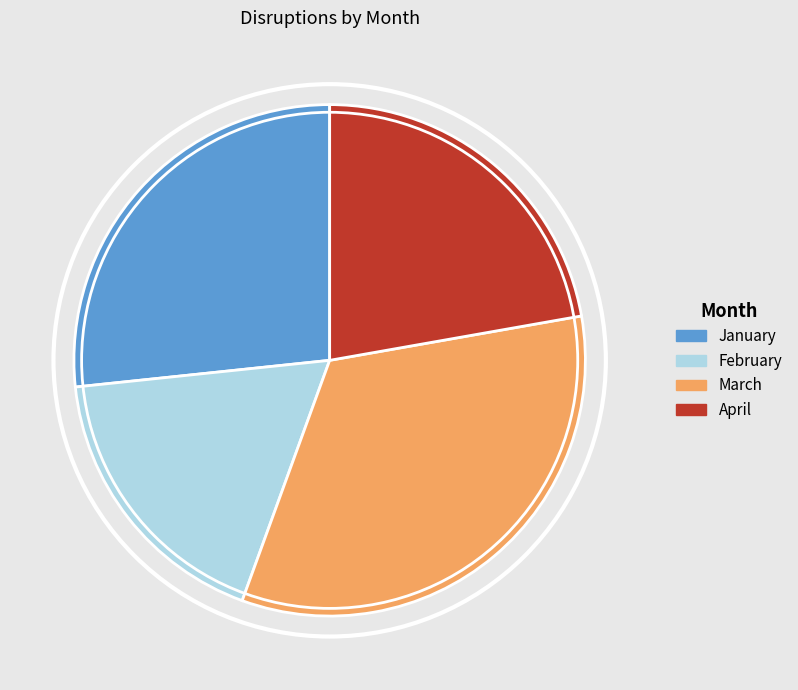

Is January the majority of the pie?

No